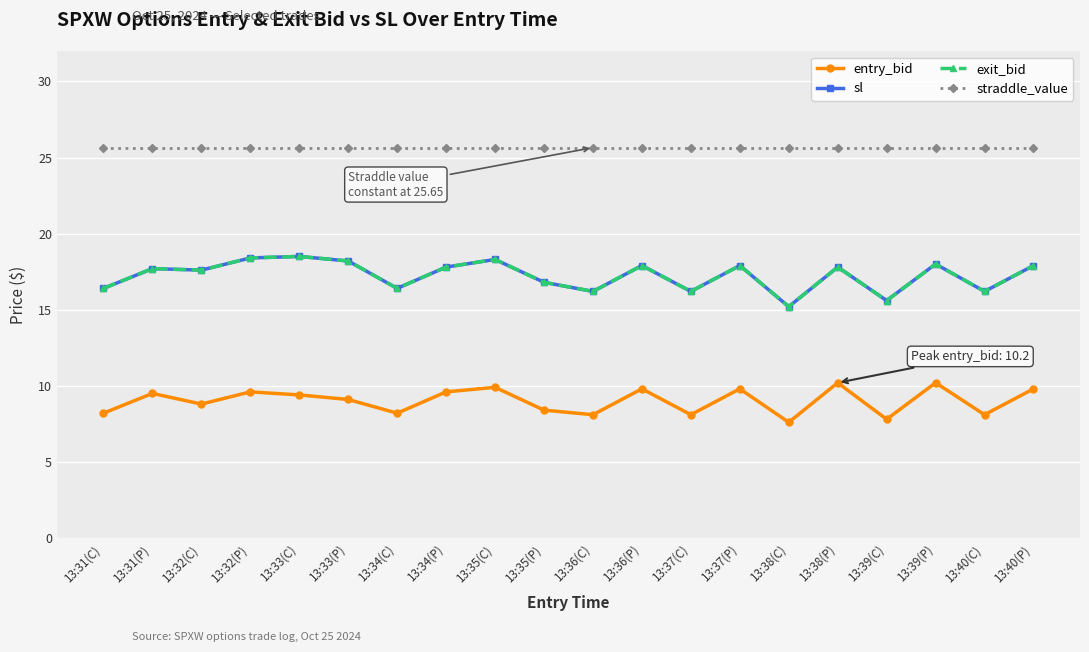

At which category does exit_bid reach its first local valley?

13:32(C)